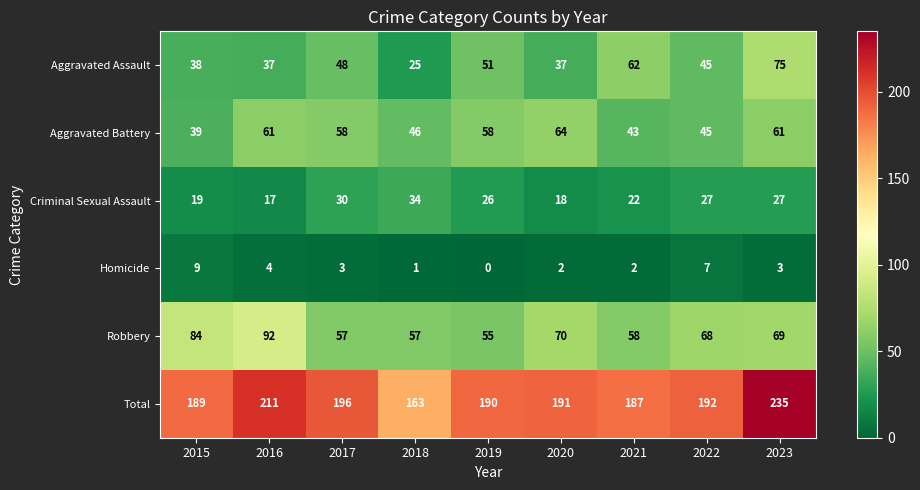

At which label does Homicide first exceed 3?

2015